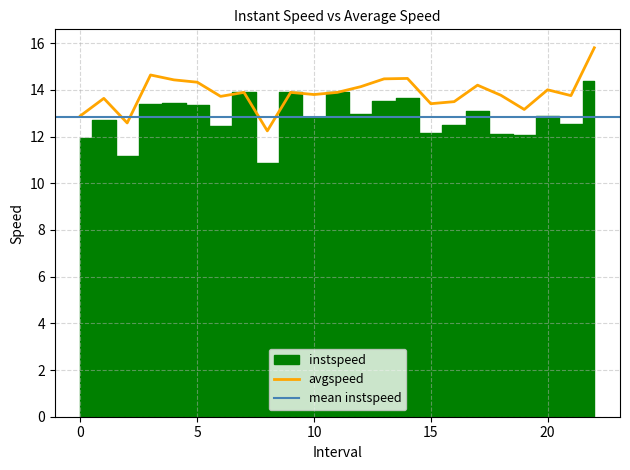

What is the minimum value shown in the chart?

12.2